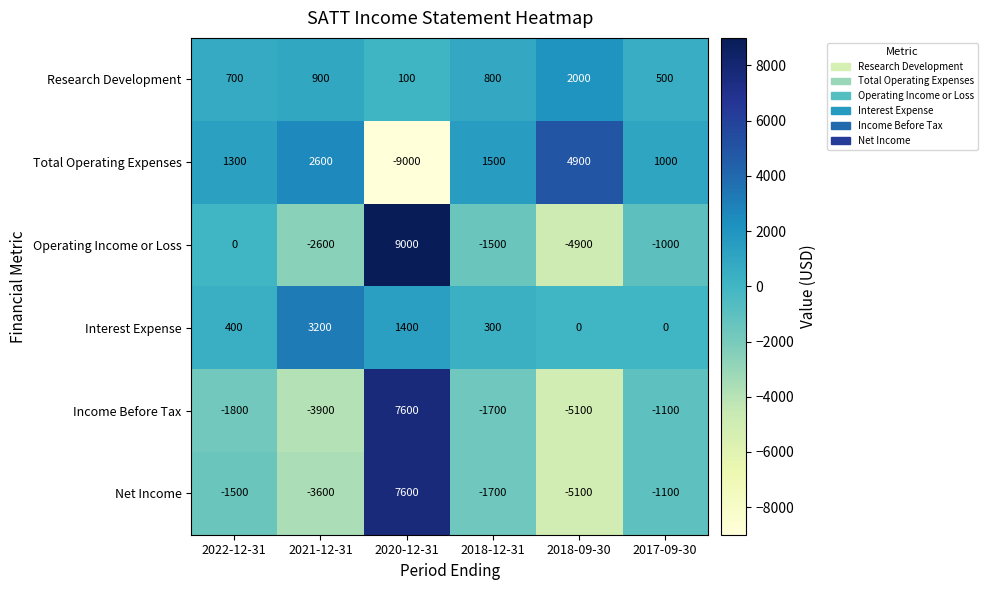

True or false: Operating Income or Loss has a value of -452 at 2018-12-31.

False